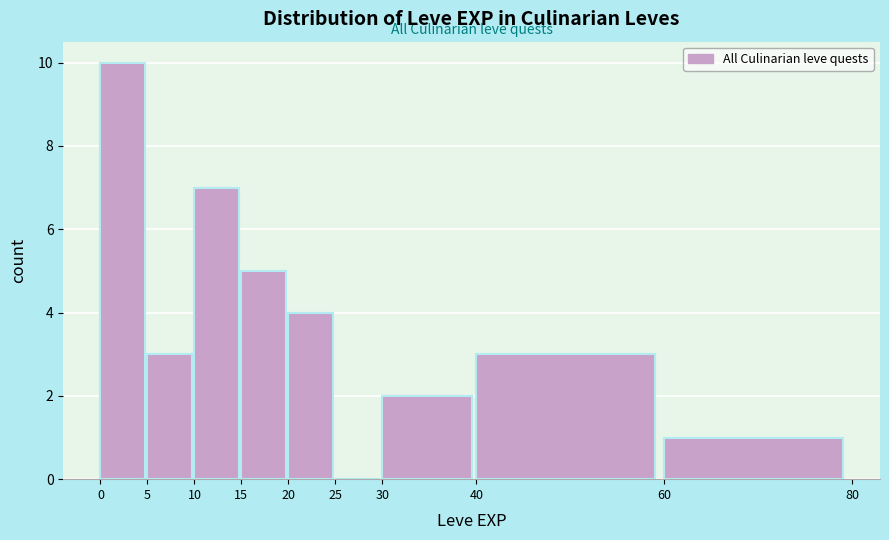

Reading left to right, list every bar in this chart as the range it spans on the x-axis followed by its height. The values are not printed on the chart, so give them approximately, as read against the axis.

0 to 5: 10
5 to 10: 3
10 to 15: 7
15 to 20: 5
20 to 25: 4
25 to 30: 0
30 to 40: 2
40 to 60: 3
60 to 80: 1